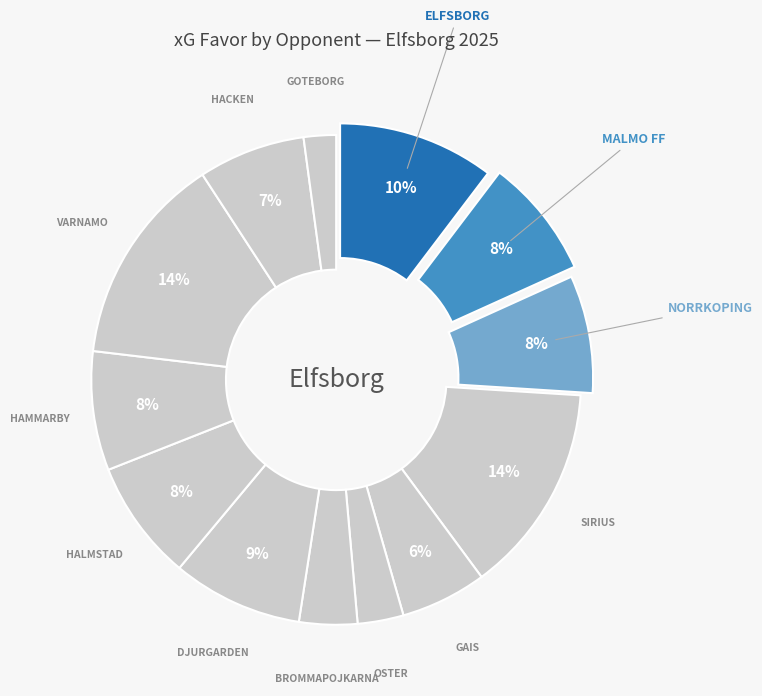

Does any single category account for the majority?

No